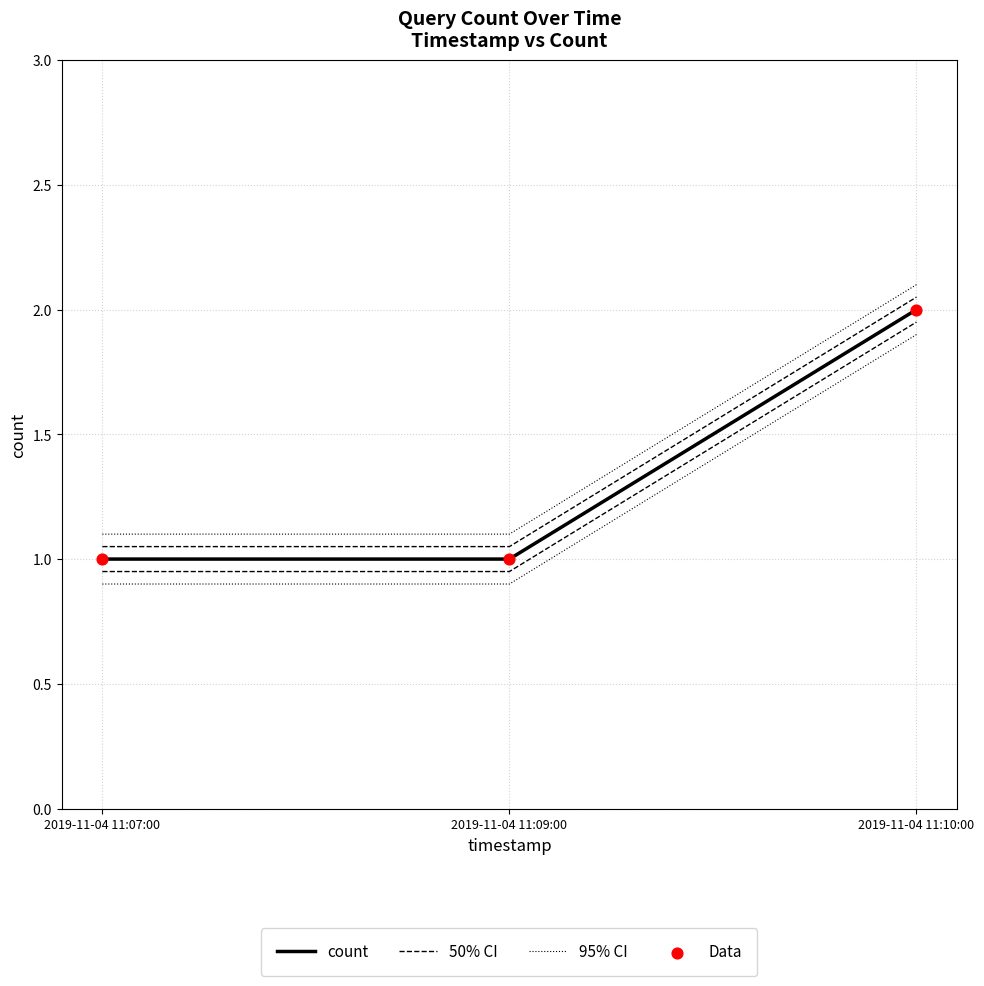

What are all the series names shown in the legend?

count, 50% CI, 95% CI, Data